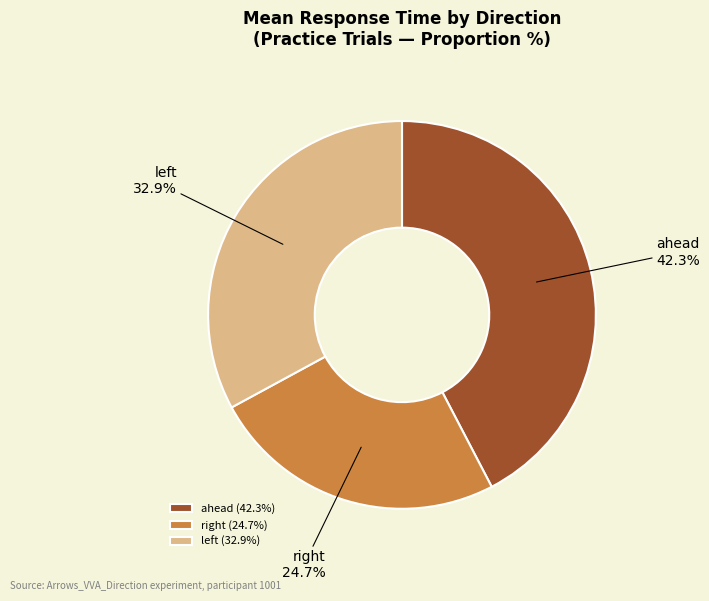

To the nearest percent, what percentage of the pie is ahead?

42%